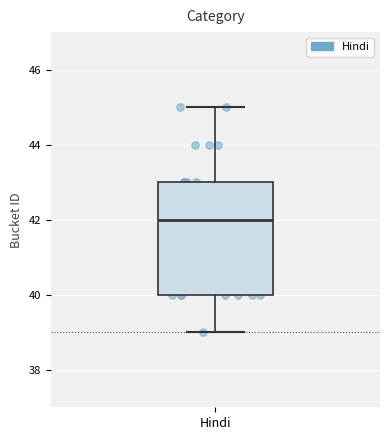

Read this box plot against the y-axis: the position of the median line, the range covered by the box, and the ends of both whiskers. The values are not printed on the chart, so give them approximately, as read against the axis.

median 42, box 40 to 43, whiskers 39 to 45